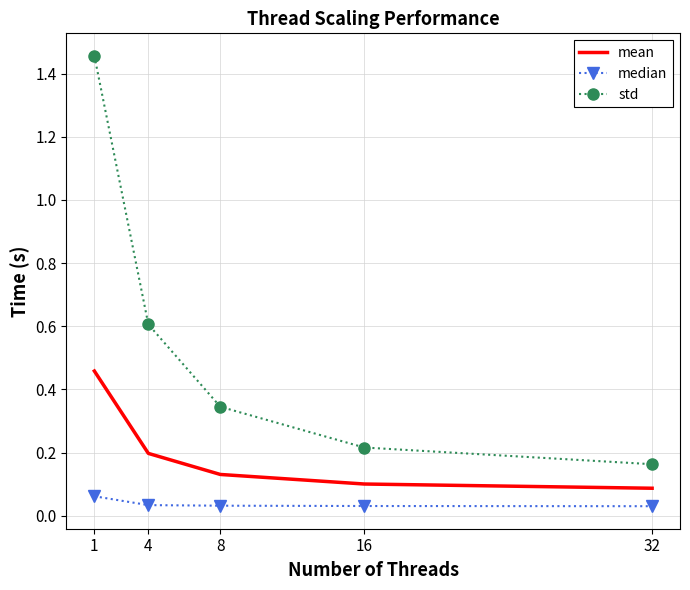

What is the difference between the maximum and minimum values in the std series?

1.3